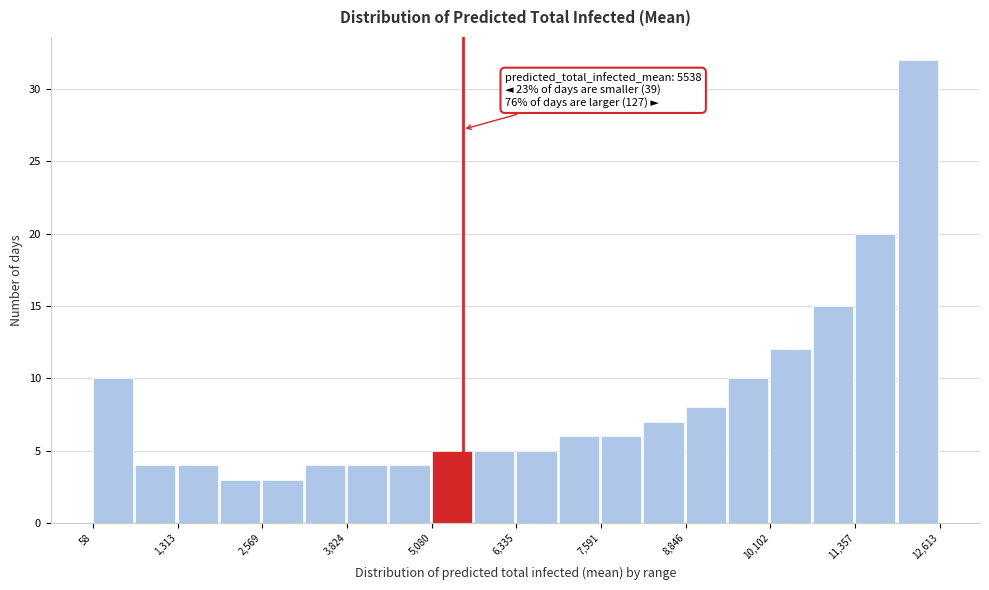

Around what value on the x-axis is the tallest bar? Give the approximate position of its centre, as read against the axis.

12200